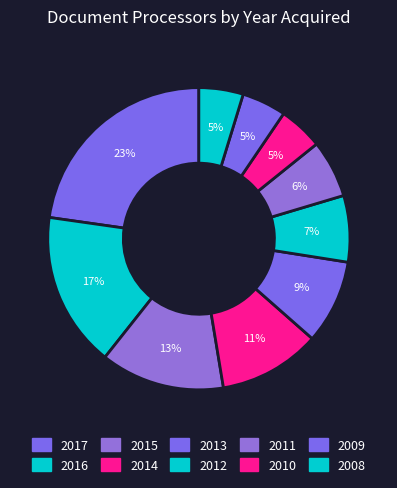

Is there any slice that represents more than half of the pie?

No